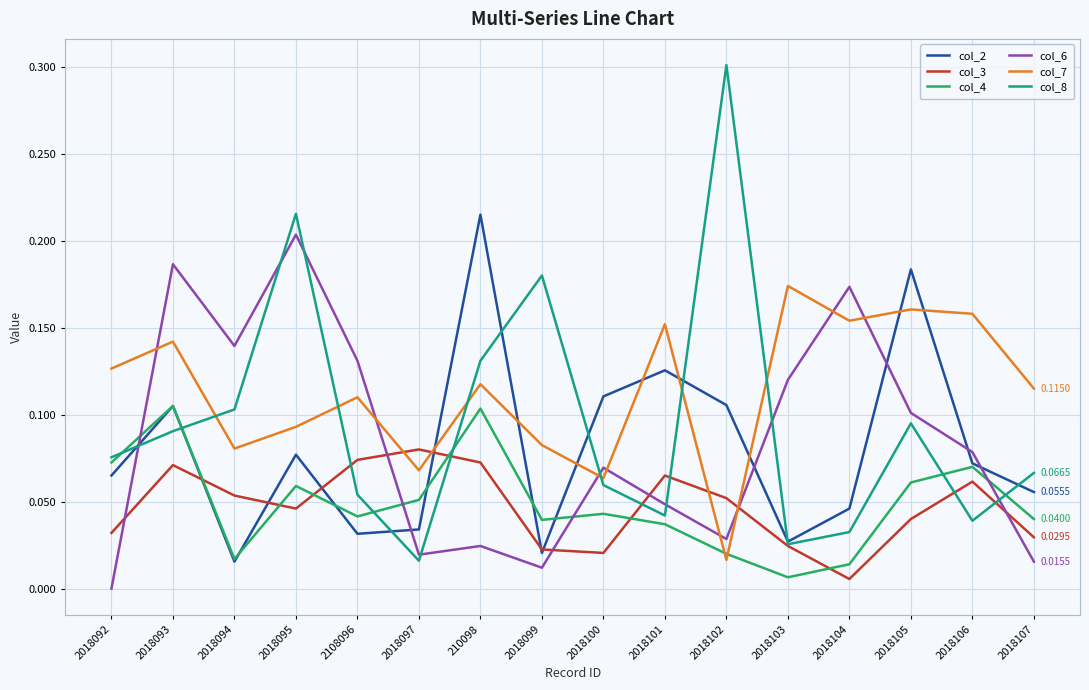

Is this an area chart (filled region under the line)?

No